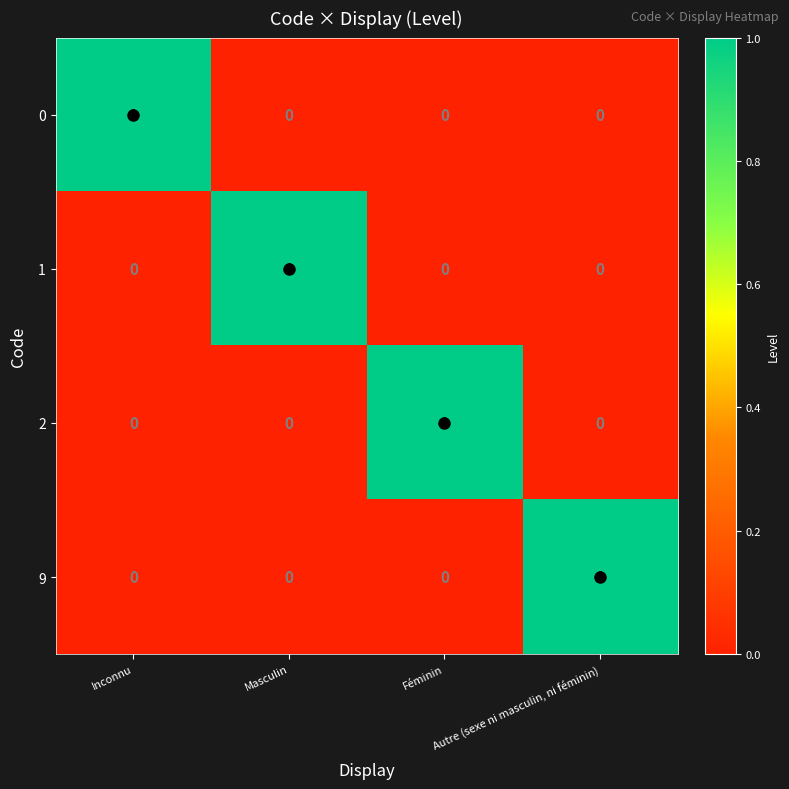

Count the 1 values in the range 0 to 1.

4